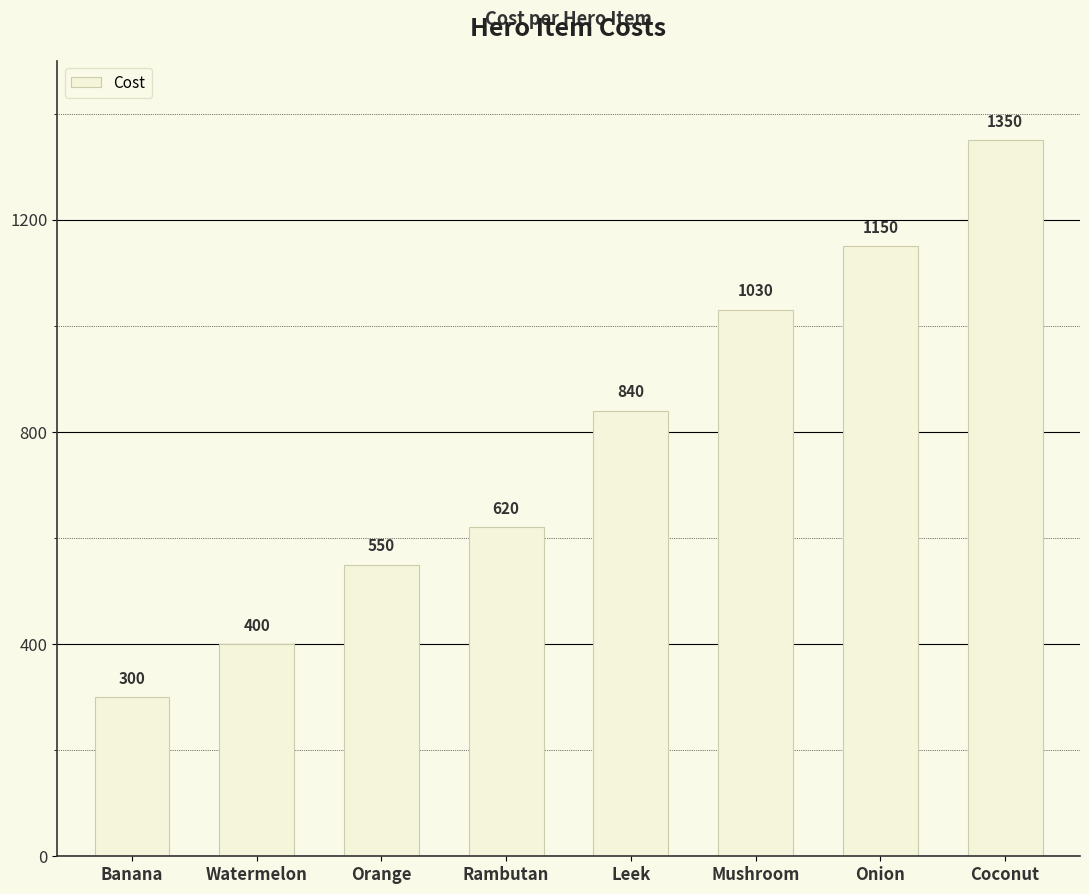

How many categories are shown in the chart?

8